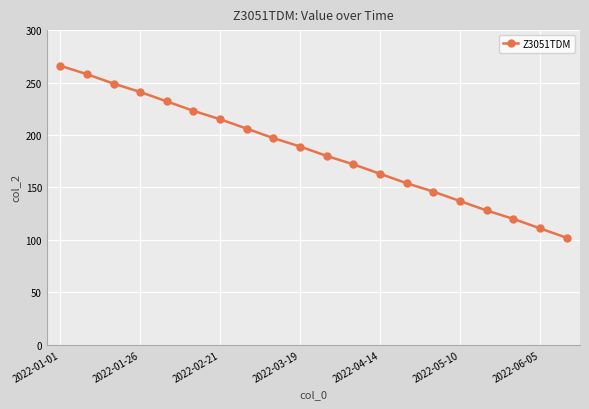

What is the average value?

184